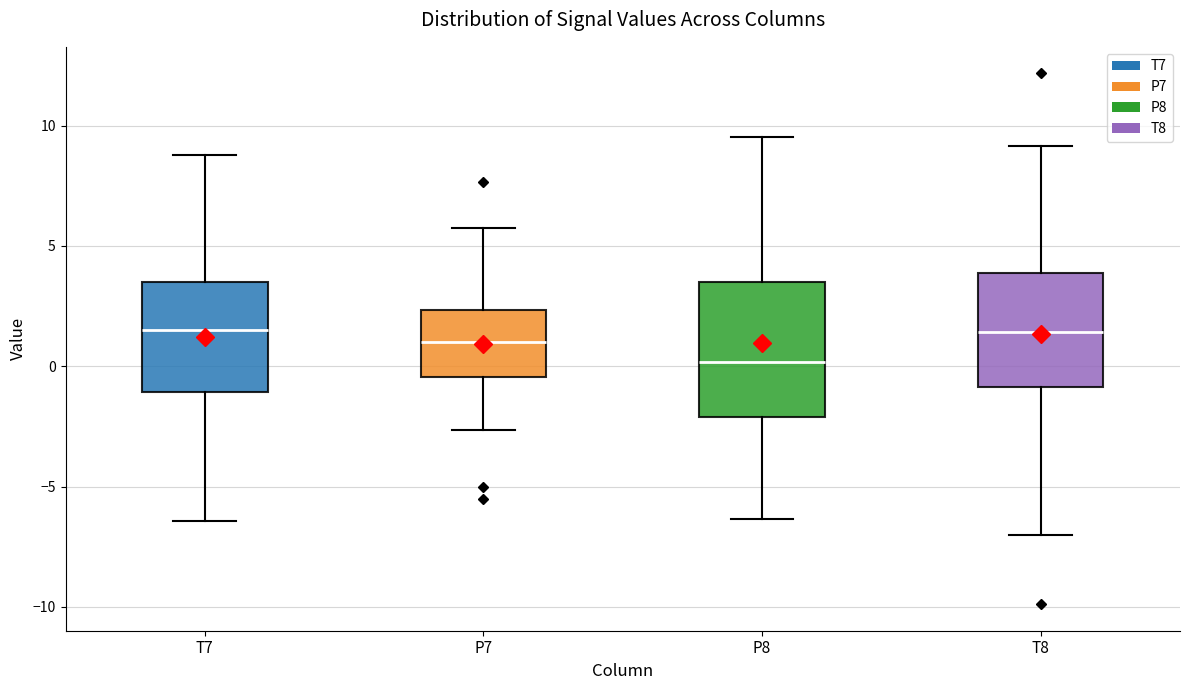

Where does the upper whisker of the box for T7 end on the y-axis? The values are not printed on the chart, so give them approximately, as read against the axis.

9.0